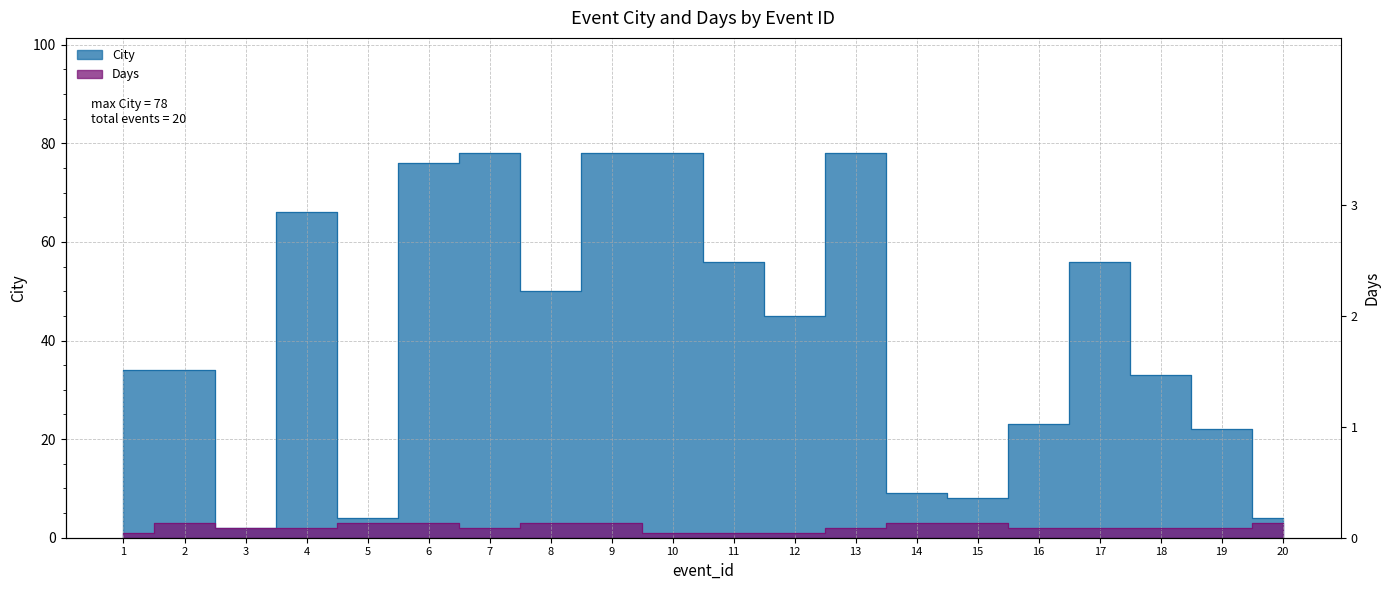

Where is the first local minimum for Days?

7